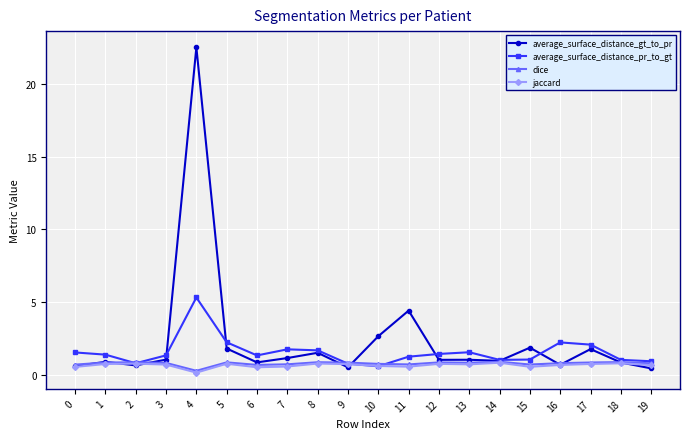

What is the maximum value shown in the chart?

22.5